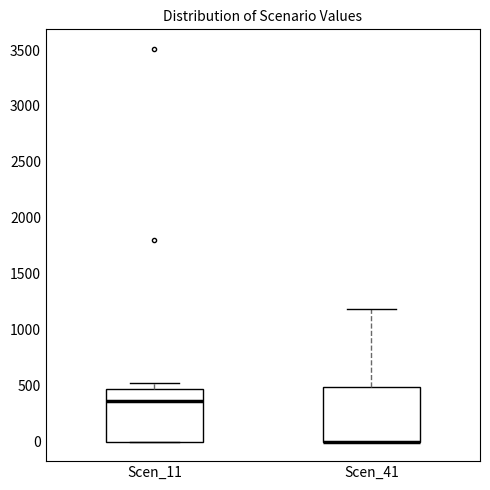

Reading left to right, read every box against the y-axis: the position of its median line, the range the box covers, and the ends of its whiskers. The values are not printed on the chart, so give them approximately, as read against the axis.

Scen_11: median 350, box 0 to 450, whiskers 0 to 500
Scen_41: median 0 (drawn on the box's lower edge), box 0 to 500, whiskers 0 to 1200